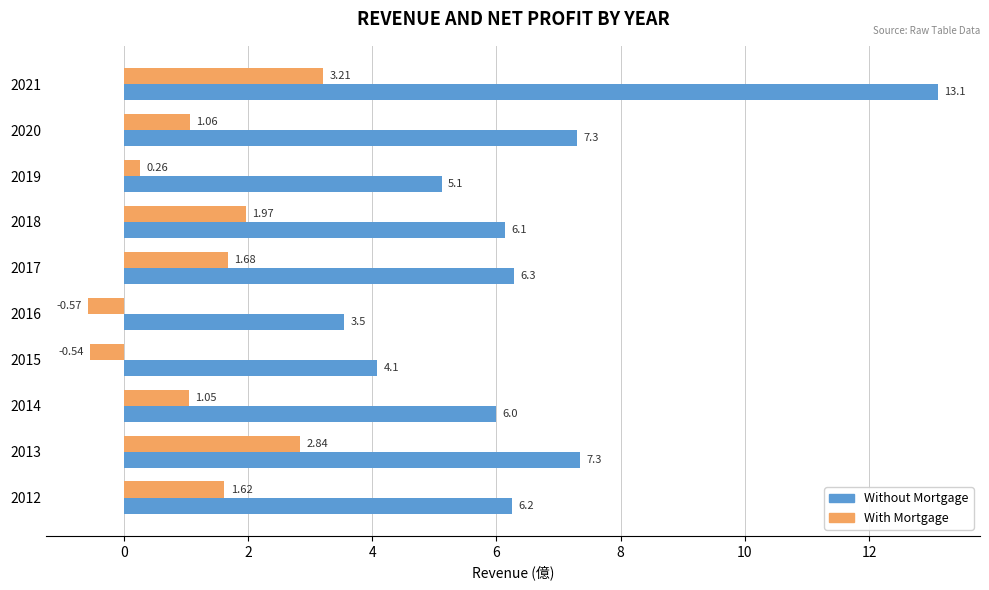

Rank the series by their maximum value, from lowest to highest.

With Mortgage, Without Mortgage